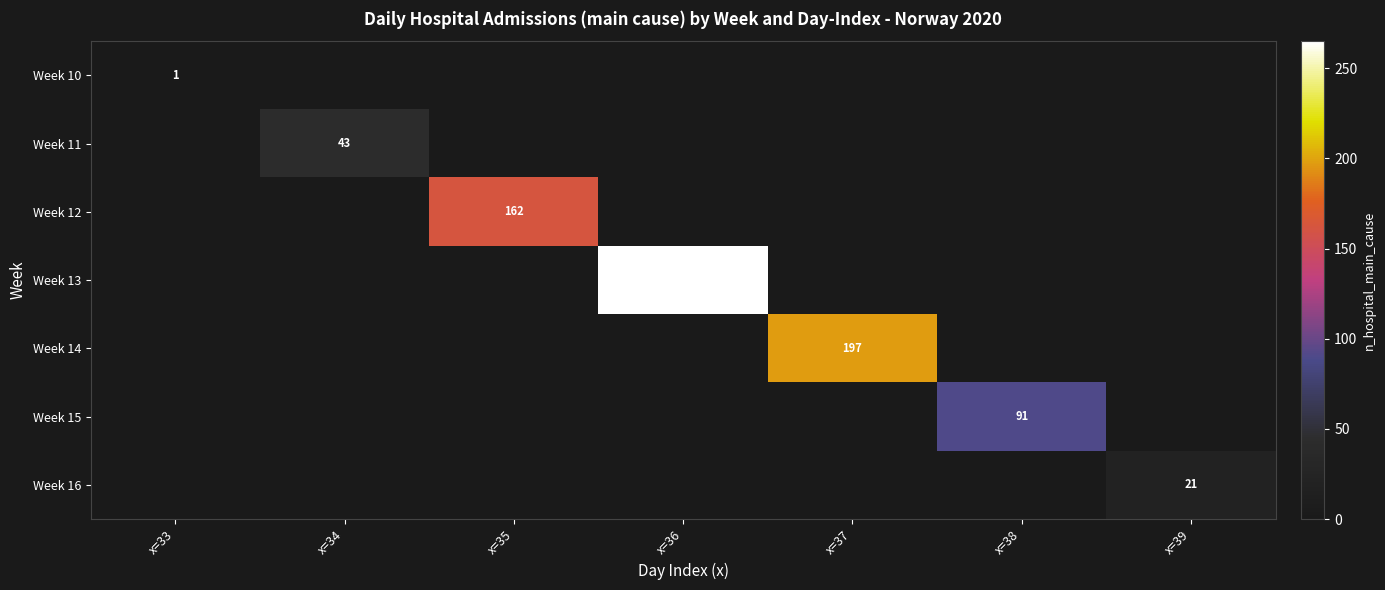

The value of Week 14 at x=37 is 41. True or false?

False